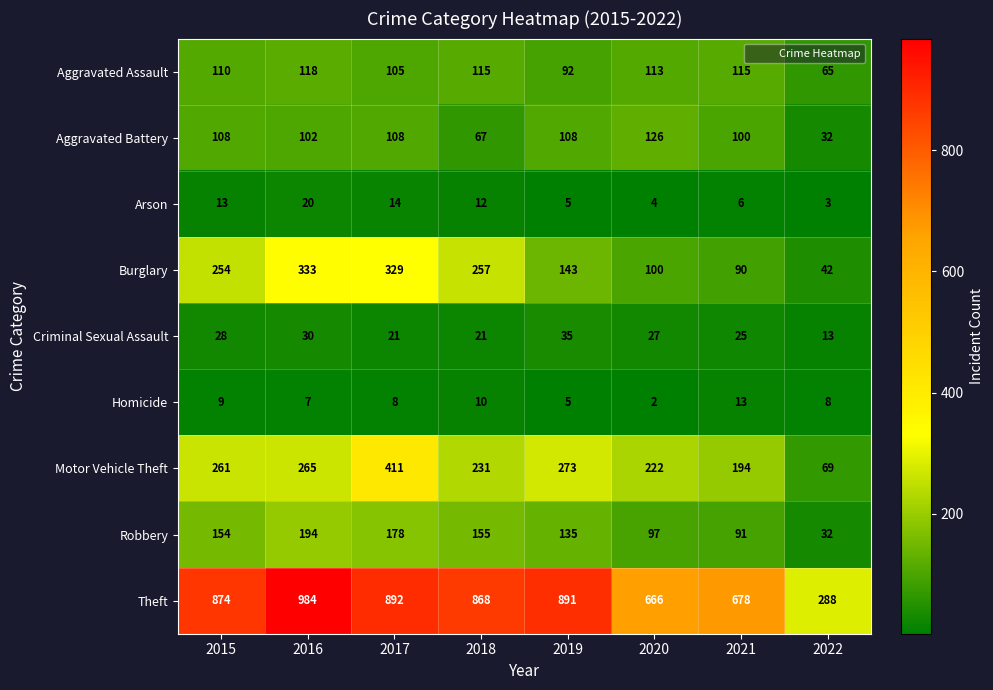

At how many categories does at least one series exceed 561?

7